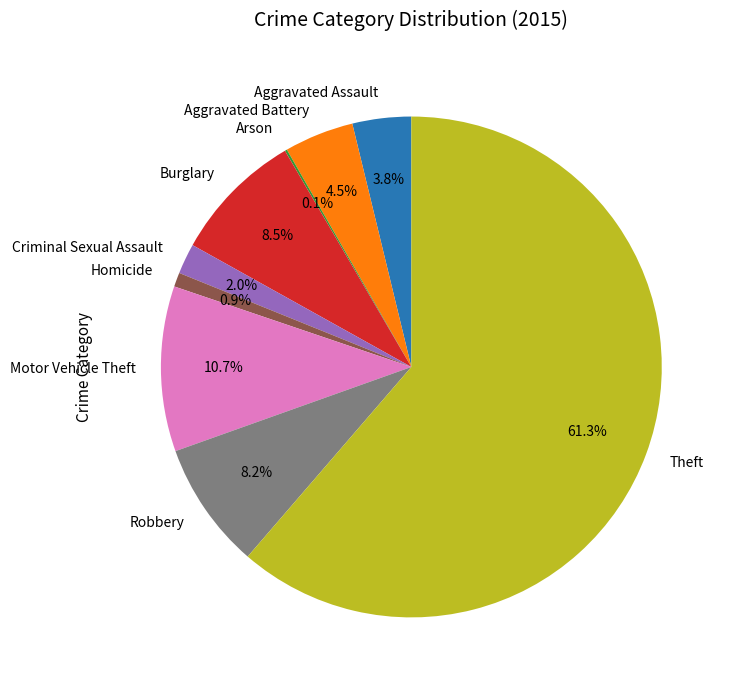

What percentage is the Criminal Sexual Assault slice, to the nearest percent?

2%